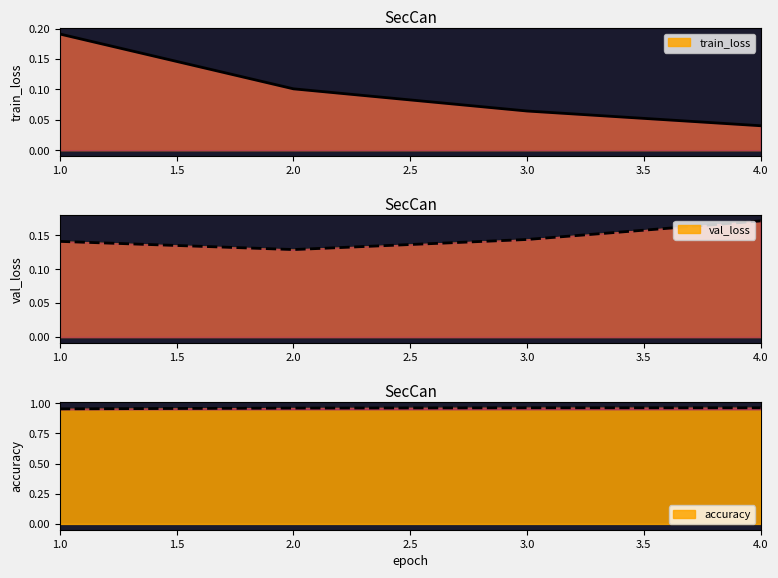

True or false: accuracy has more than 2 interior local peaks.

False